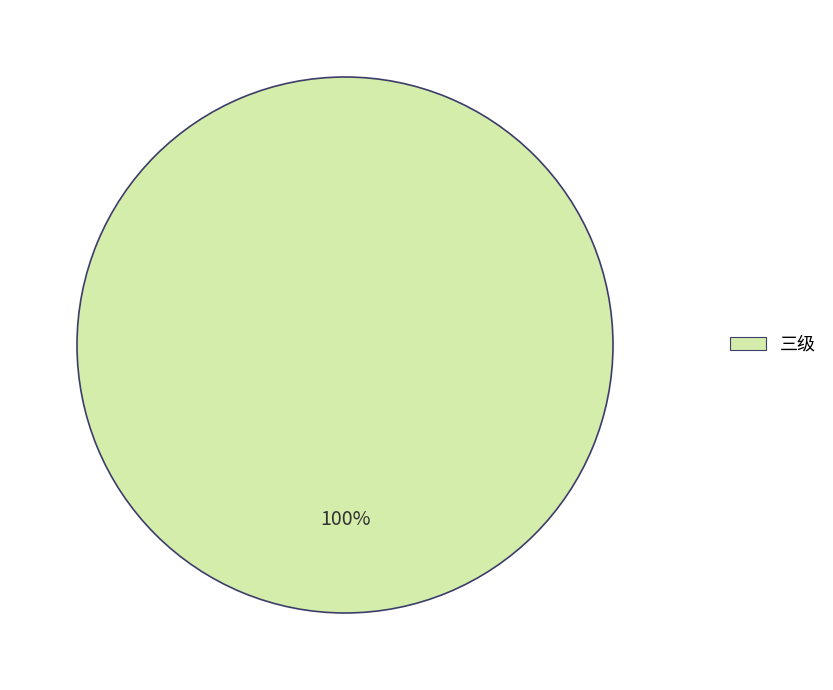

Does 三级 account for over 50% of the chart?

Yes